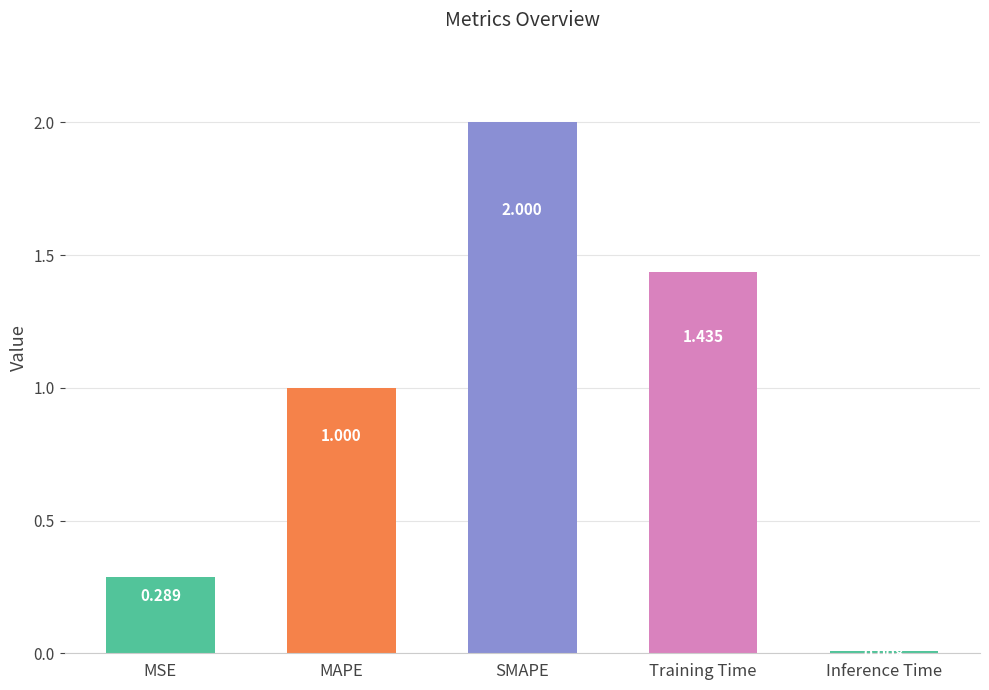

What is the difference between the maximum and second lowest values?

1.7